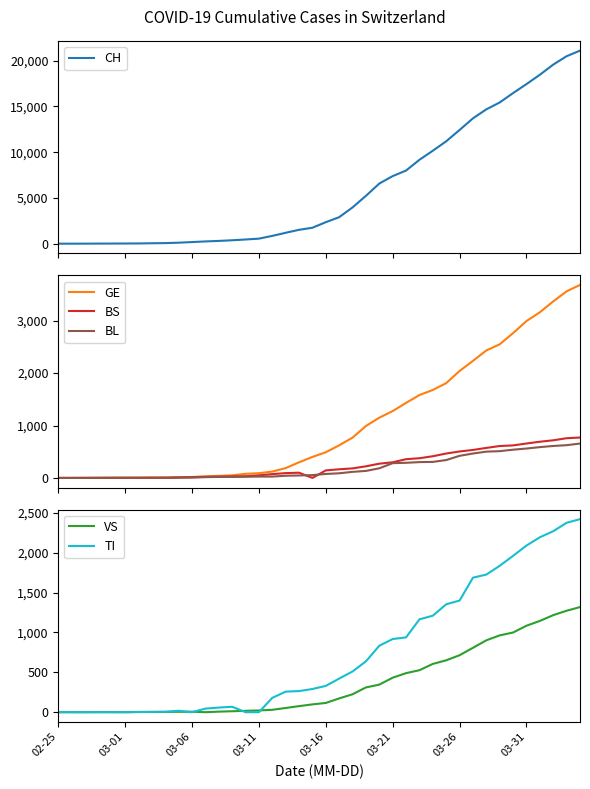

True or false: CH and BS intersect in this chart.

False